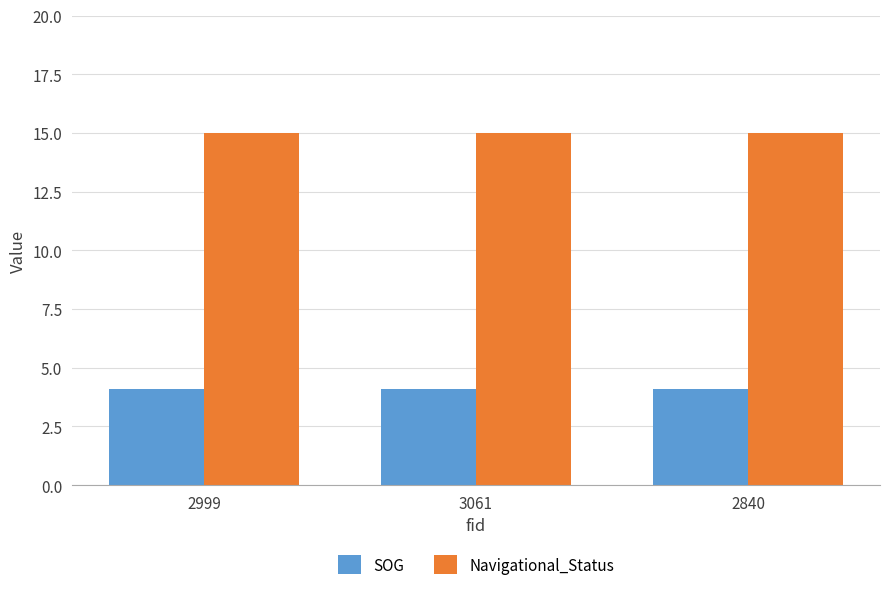

The Navigational_Status series shows 6.2 at 2840. True or false?

False